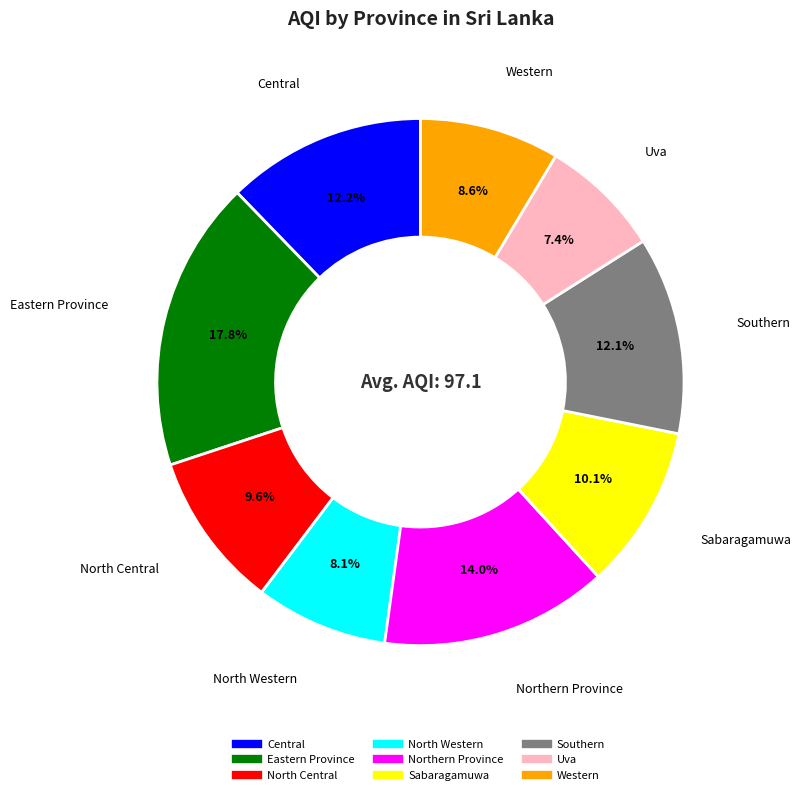

Is it true that Central is 4% of the pie?

False